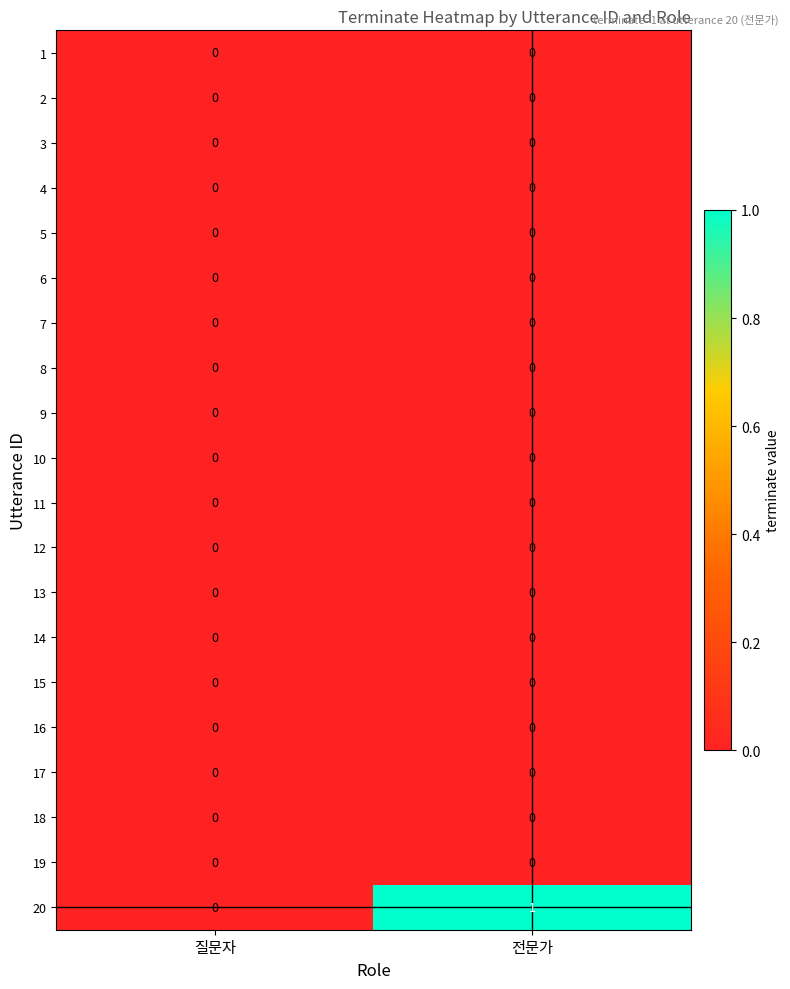

Which series has the widest spread of values?

20